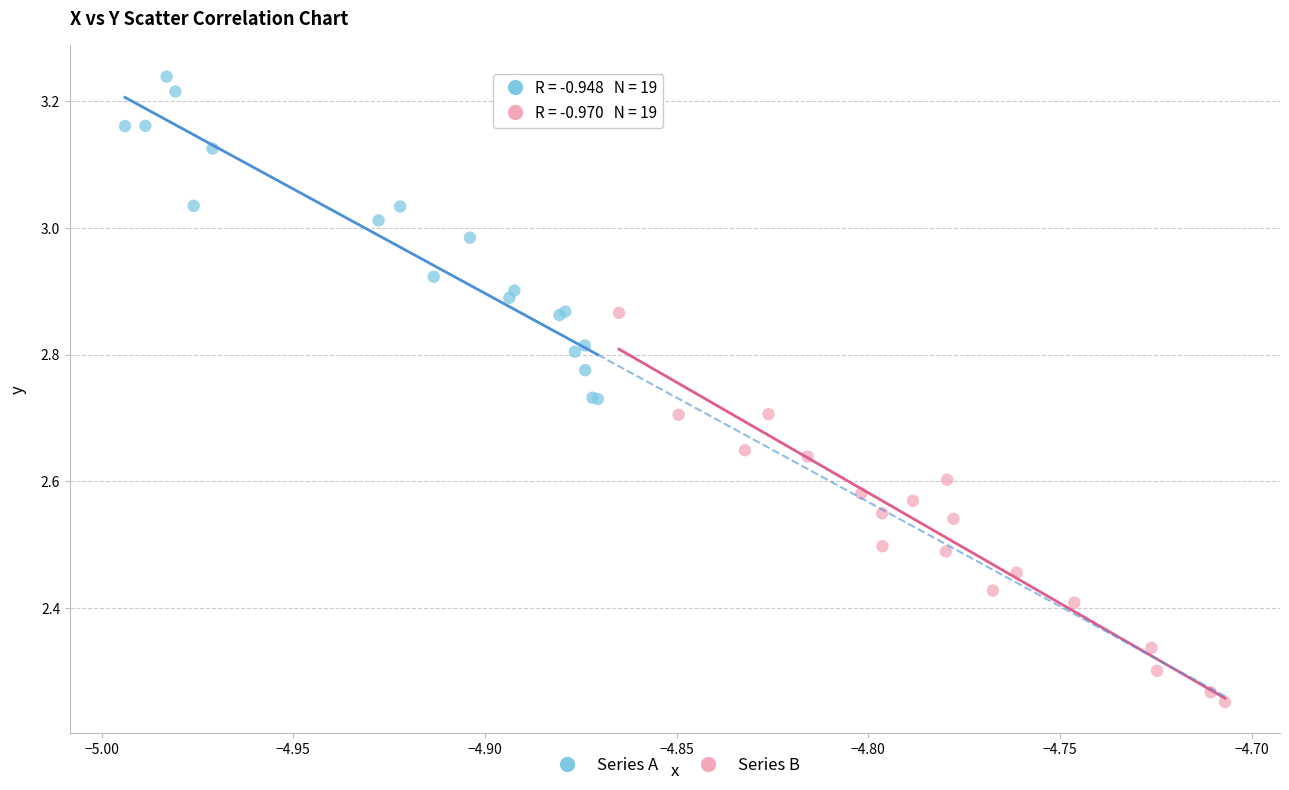

Which series reaches the minimum Y coordinate?

Series B